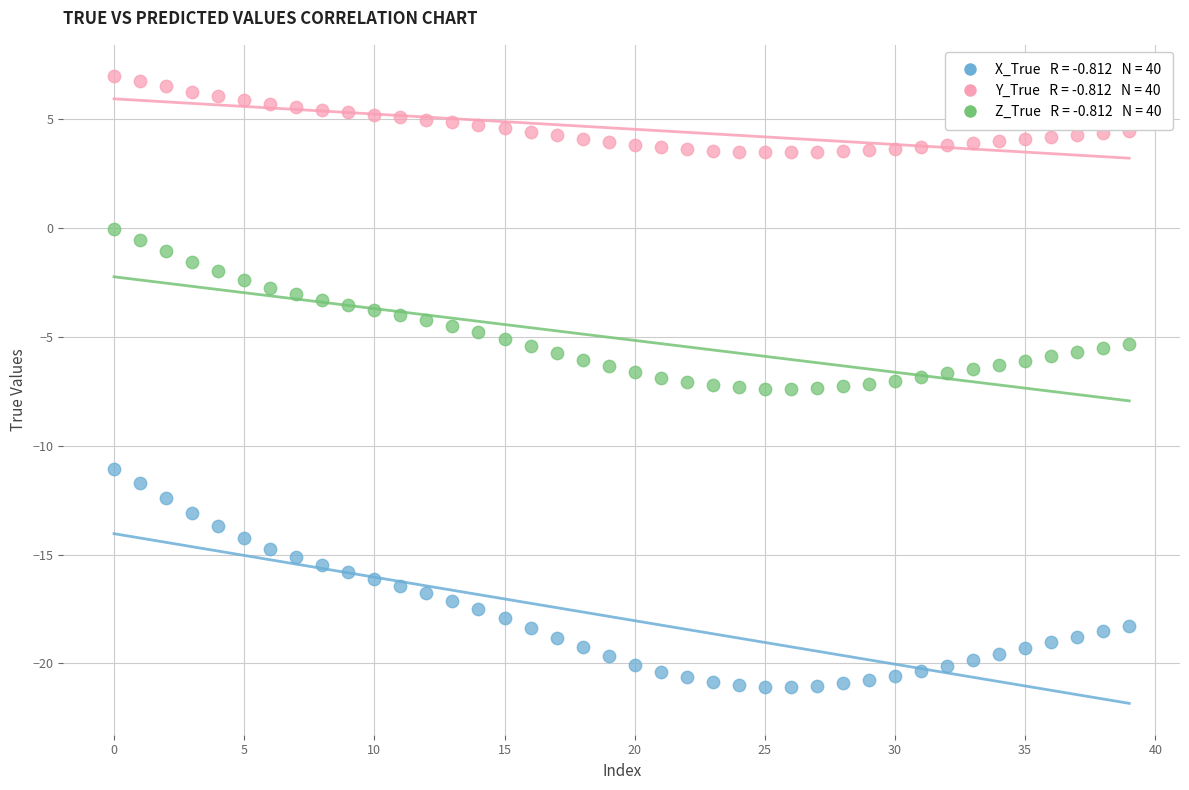

Across all data points, what is the range of Y values (max minus min)?

28.0